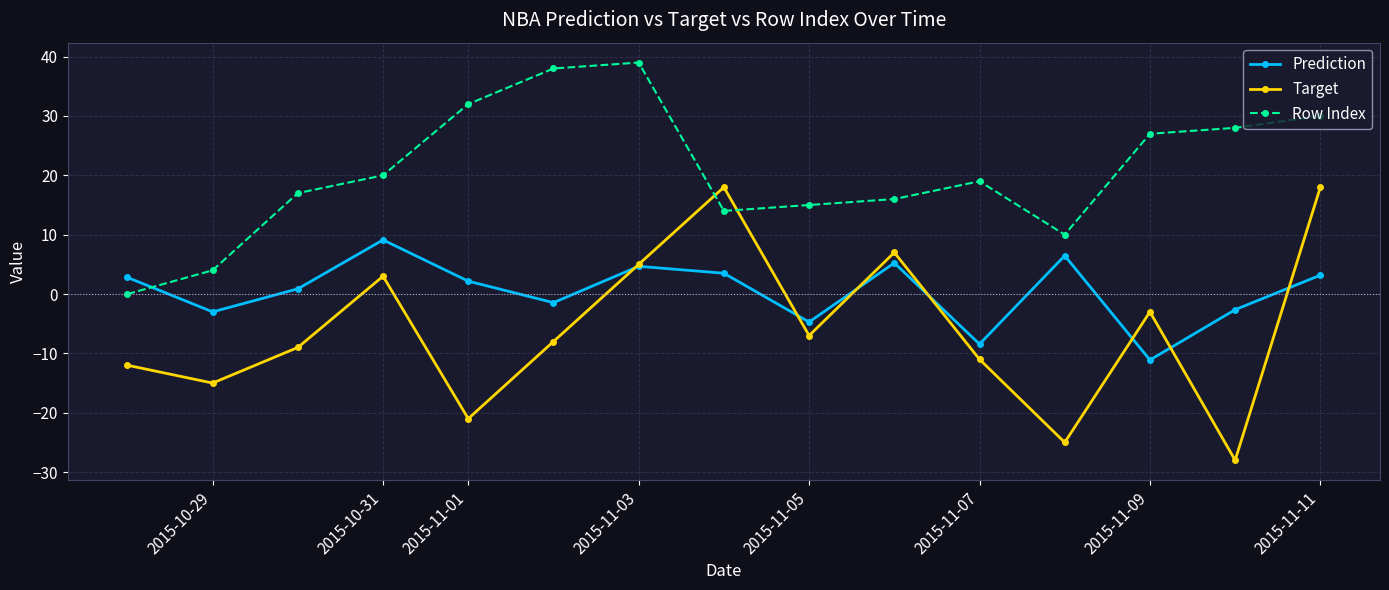

How many interior local peaks does the Row Index series have?

2